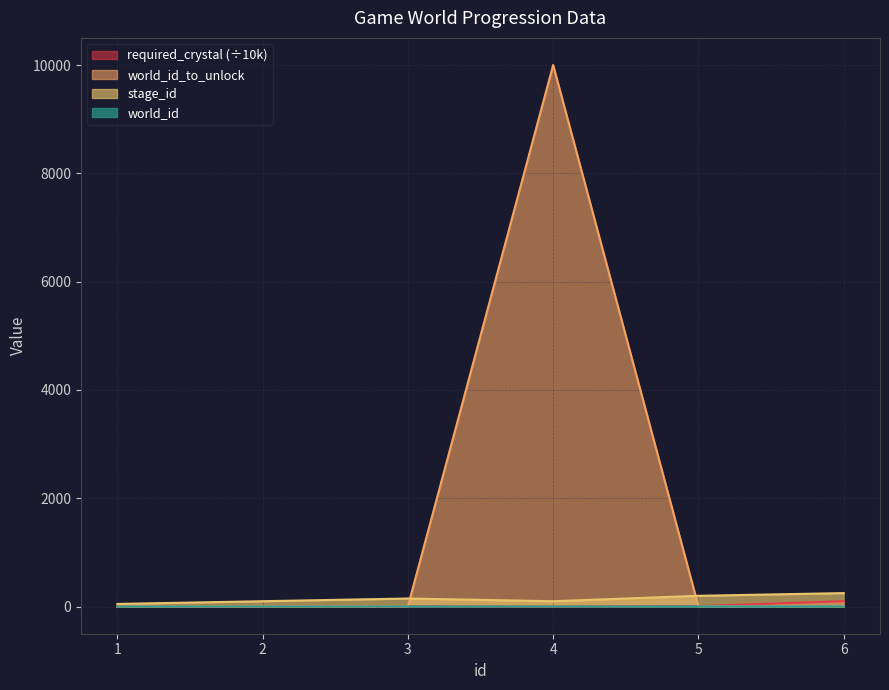

At which category is the sum across all series the highest?

4